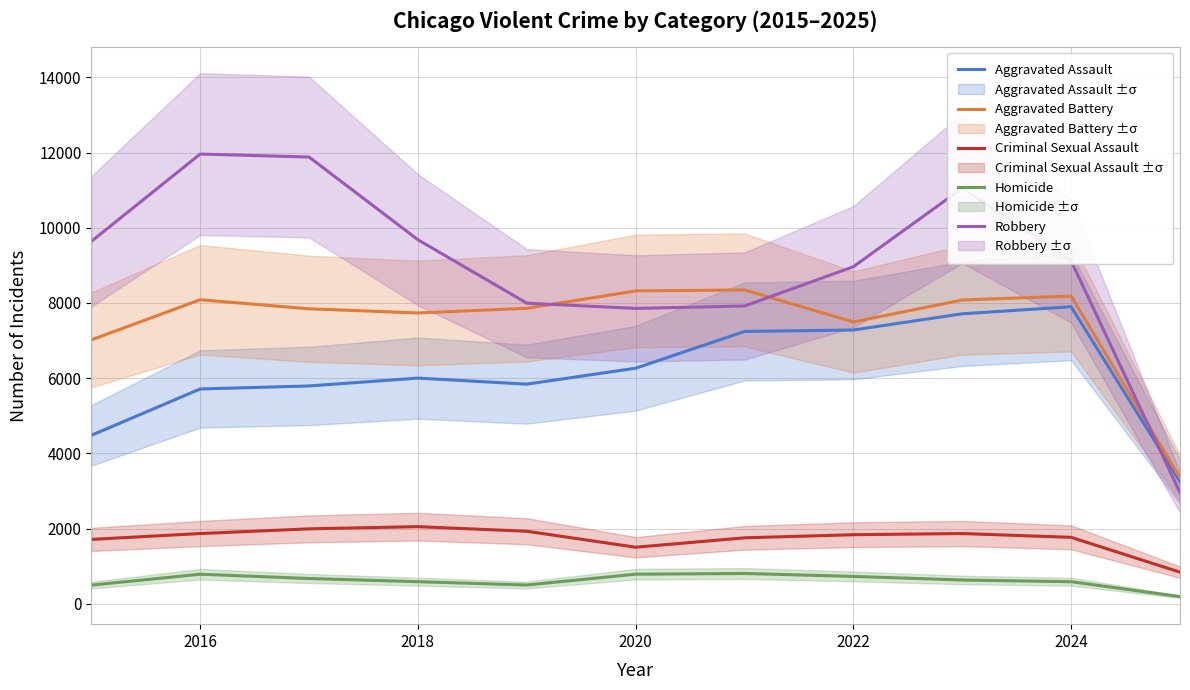

True or false: Homicide and Aggravated Assault intersect in this chart.

False